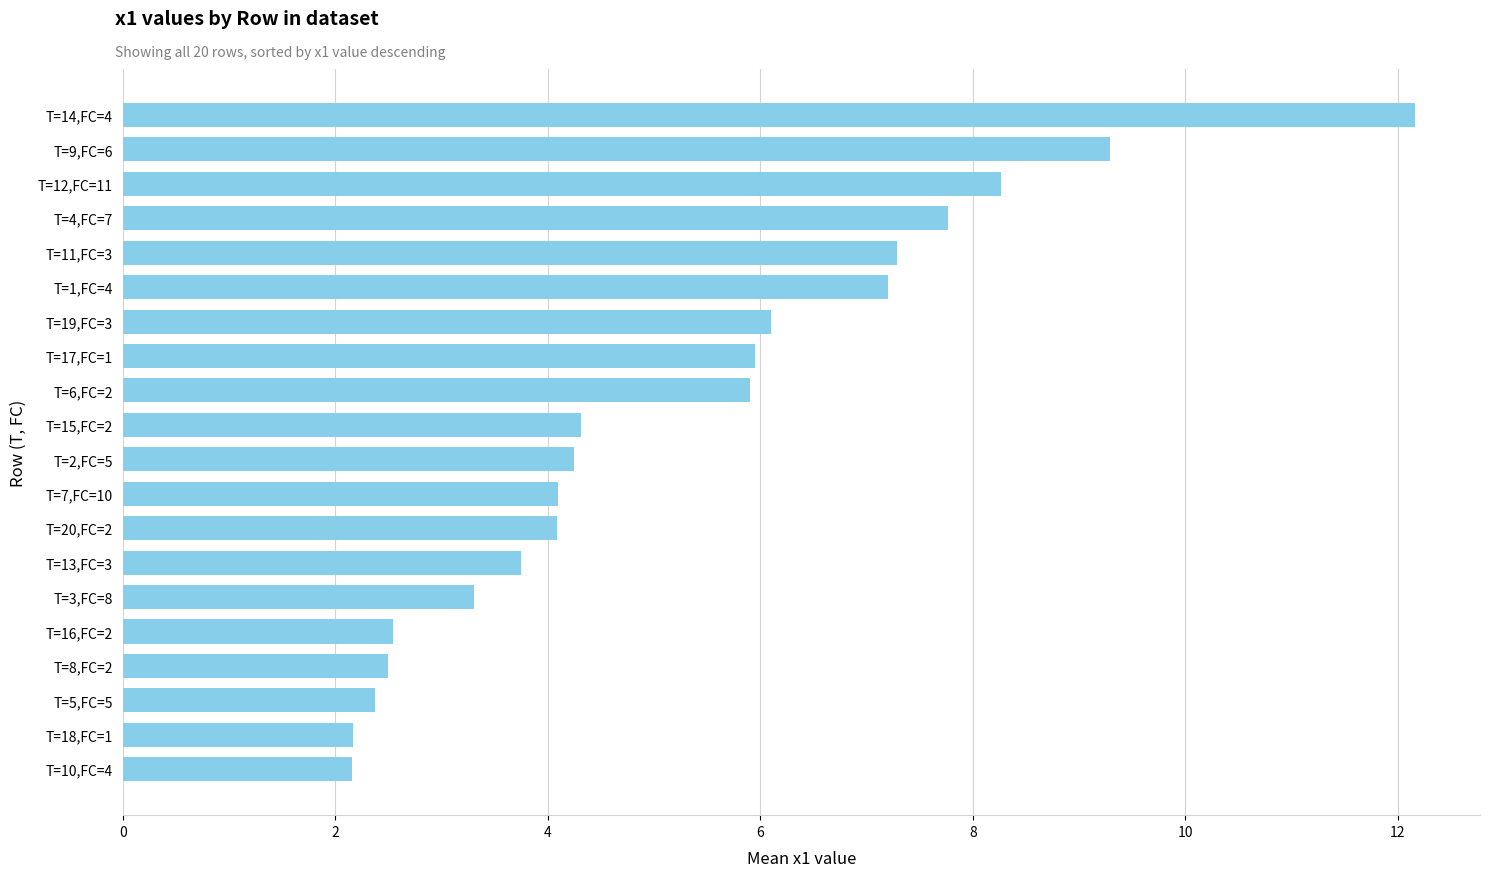

How many bars are there in total?

20